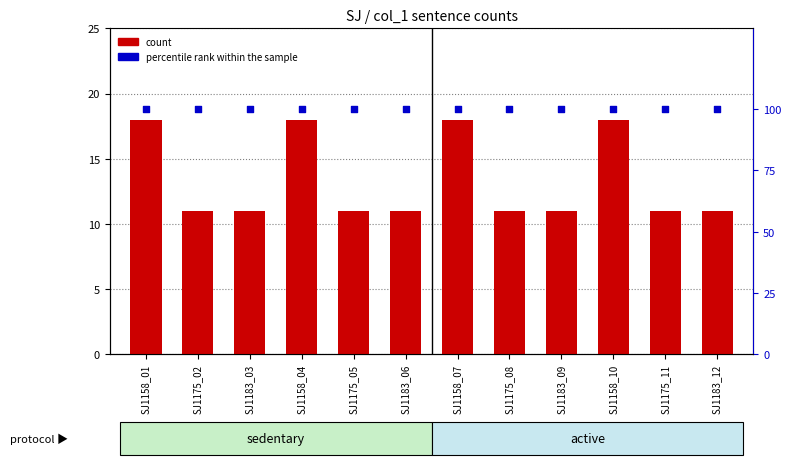

Which series has the largest Y range (max minus min)?

count